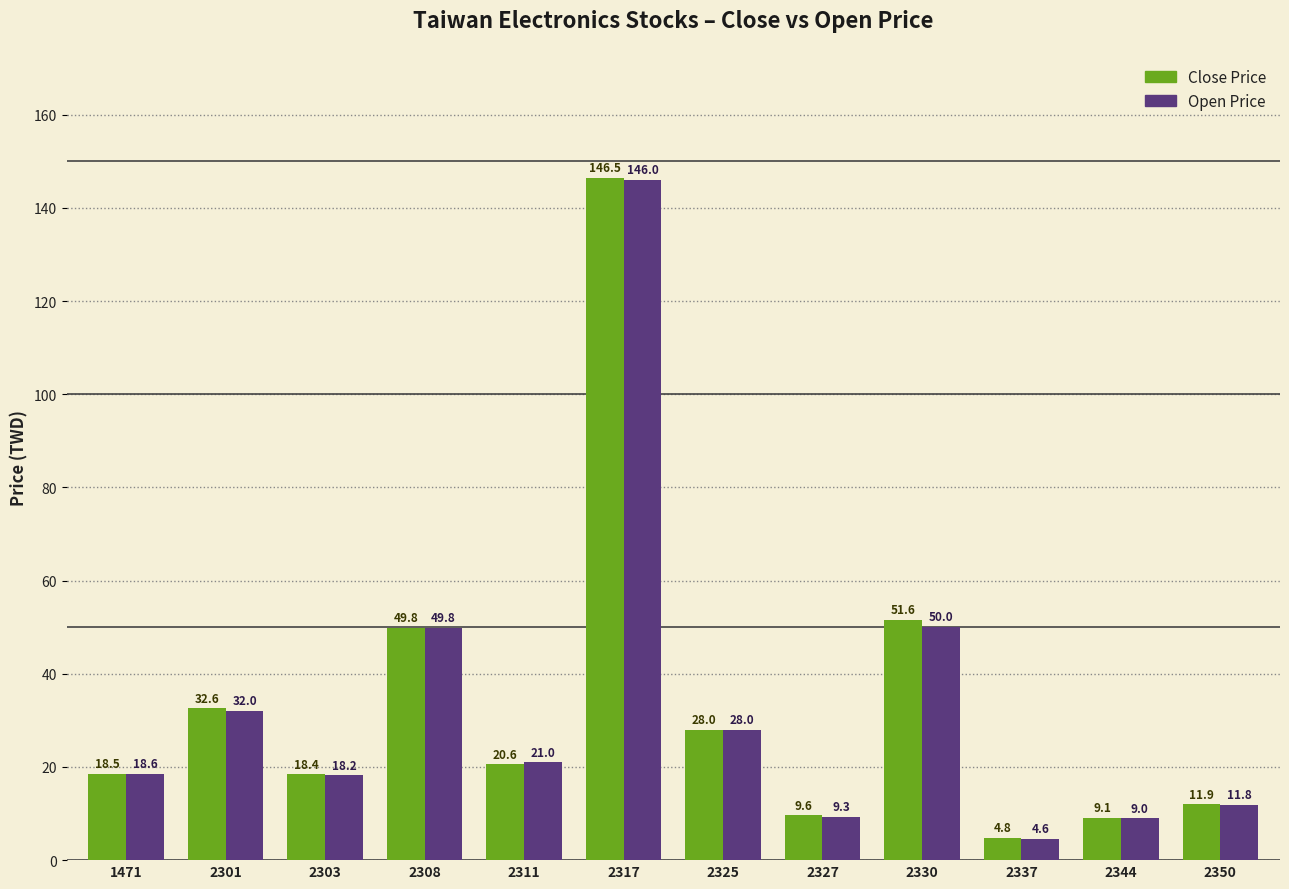

Which label corresponds to the largest value in the chart?

2317